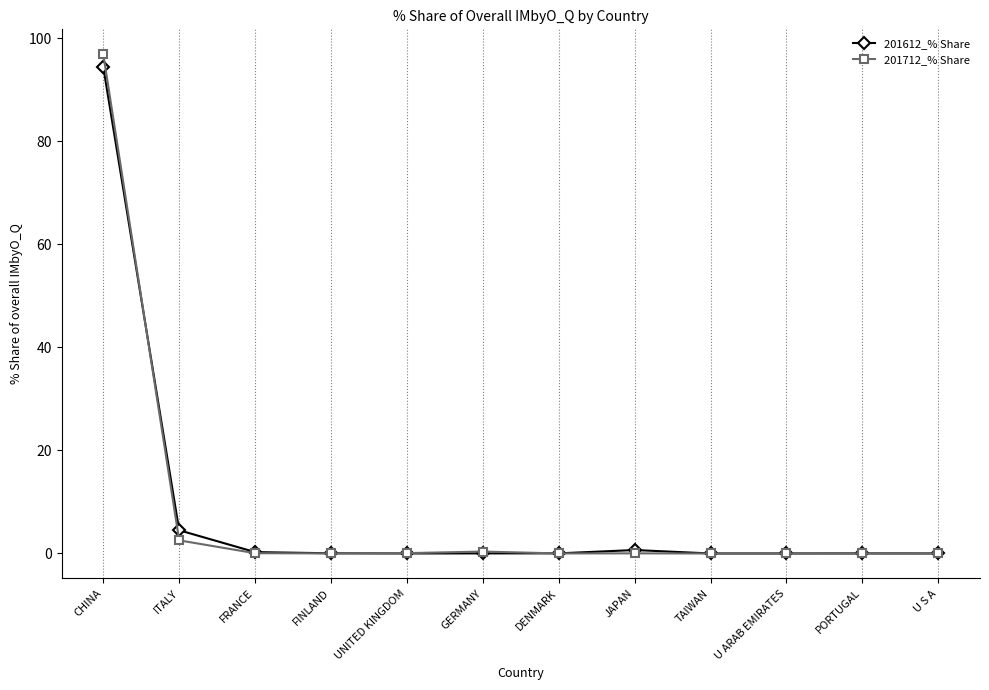

Count the number of data series in this chart.

2